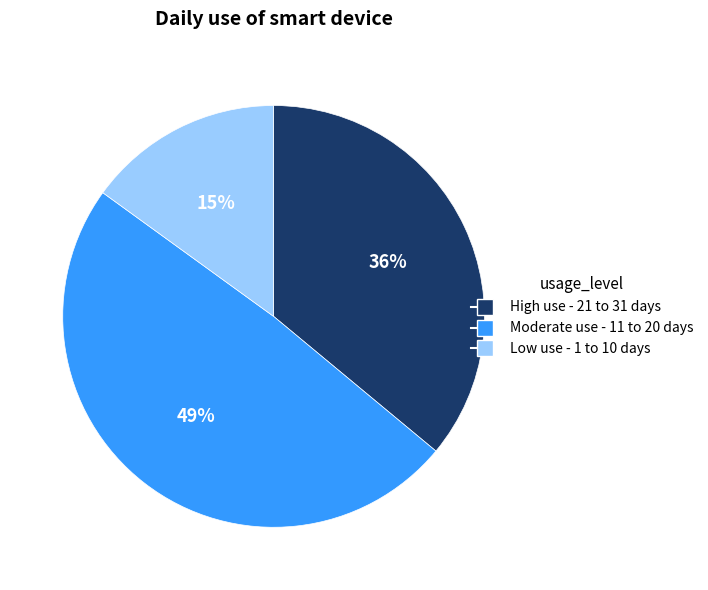

How many slices are in this pie chart?

3